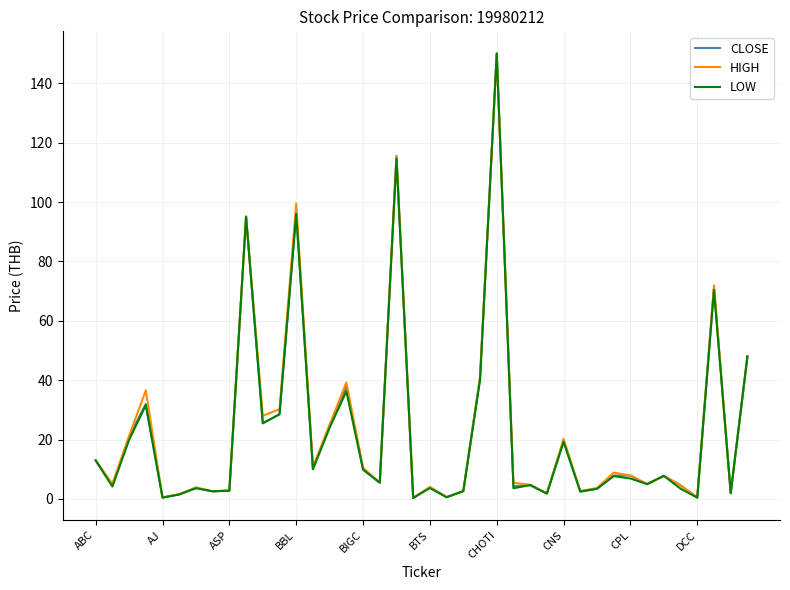

What is the greatest value displayed?

150.0